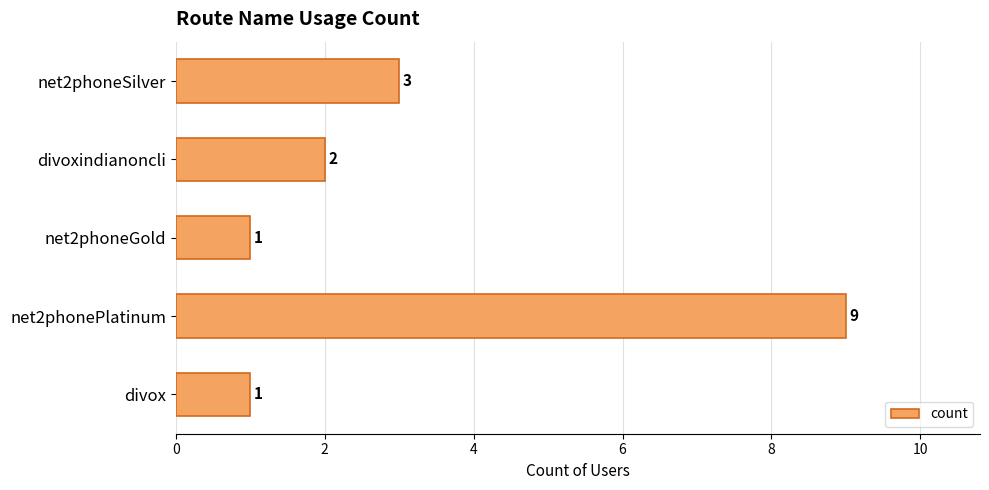

What is the difference between the maximum and minimum values?

8